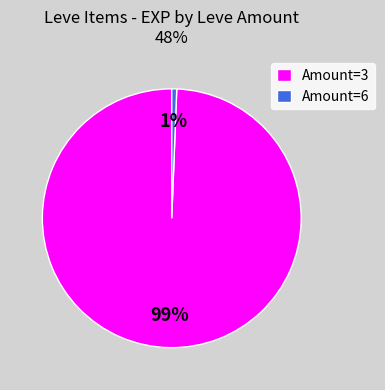

Between Amount=6 and Amount=3, which is larger?

Amount=3